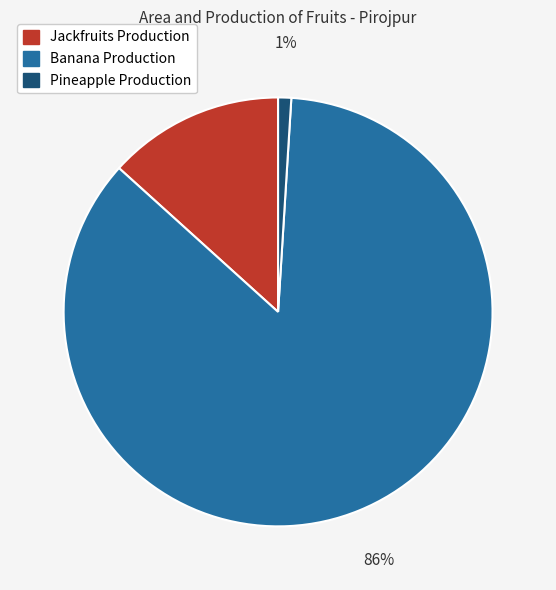

Is it true that Banana Production is 75% of the pie?

False